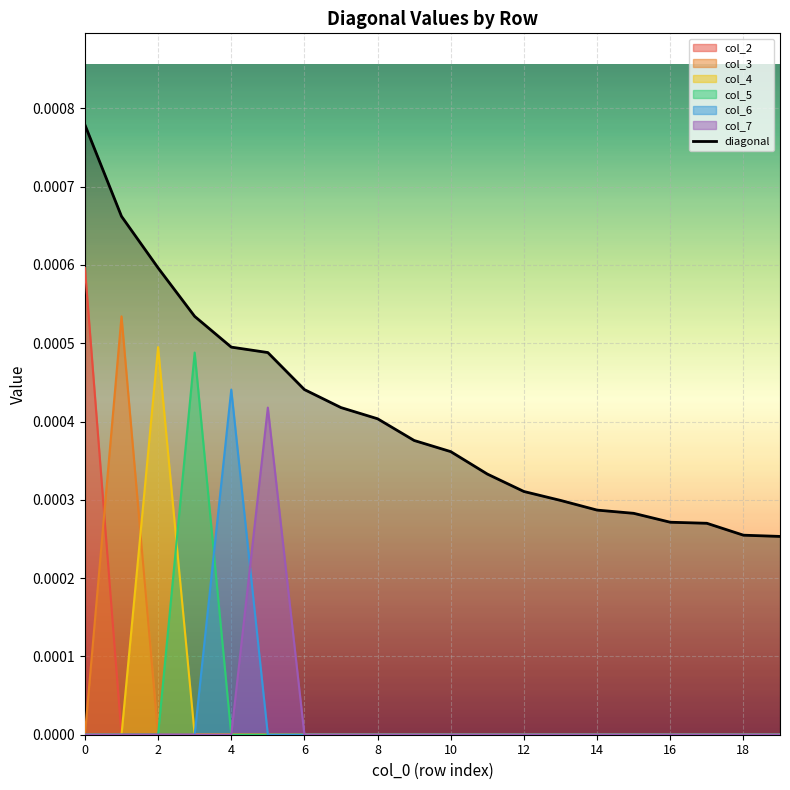

Between 0 and 16, which series saw the biggest shift?

col_2